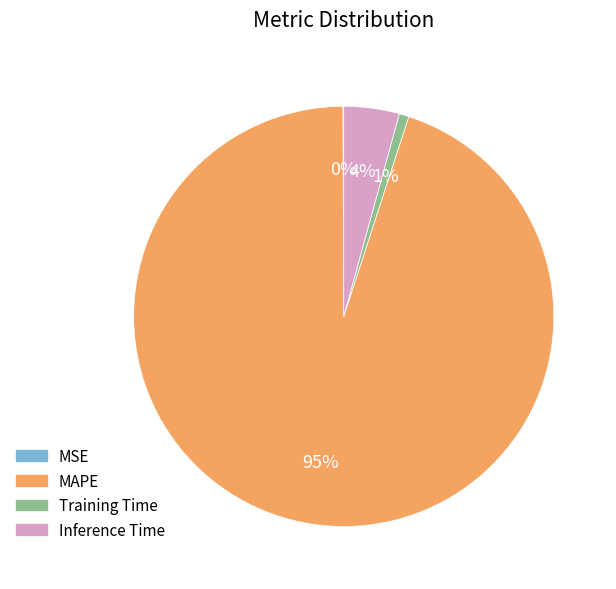

To the nearest percent, what percentage of the pie is MAPE?

95%